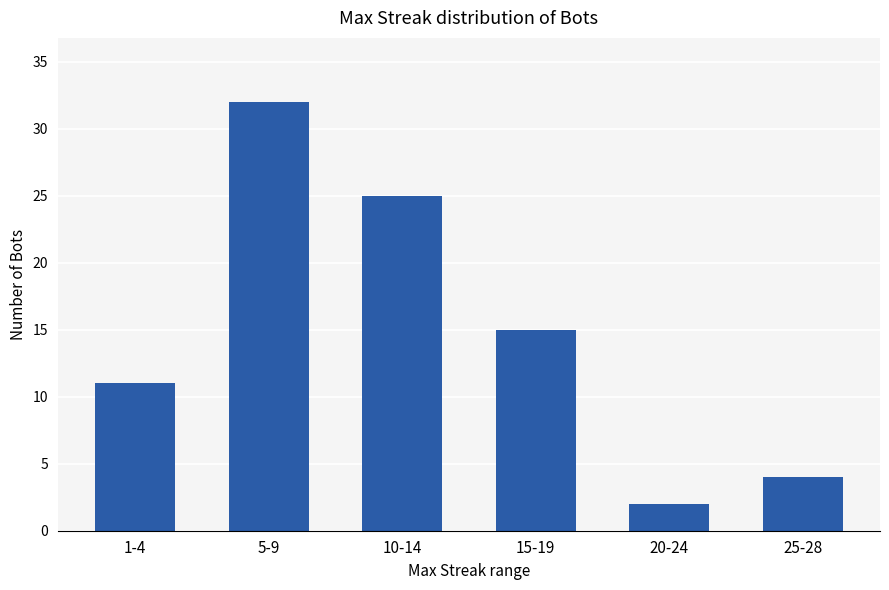

How many values are below 15?

3